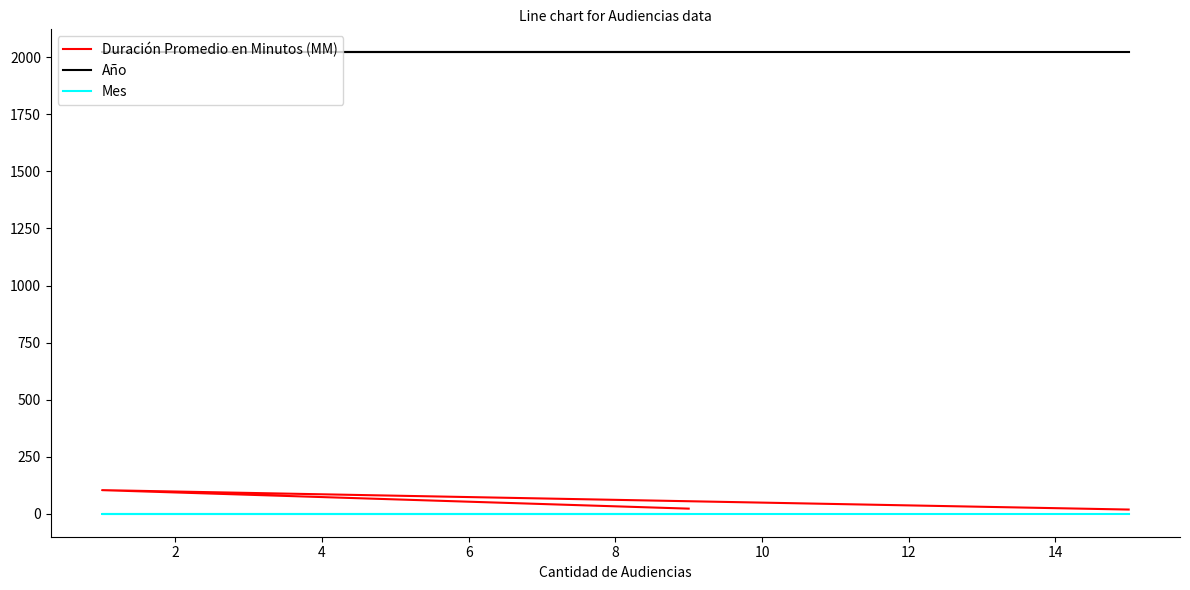

What is the difference between the maximum and minimum values in the Duración Promedio en Minutos (MM) series?

85